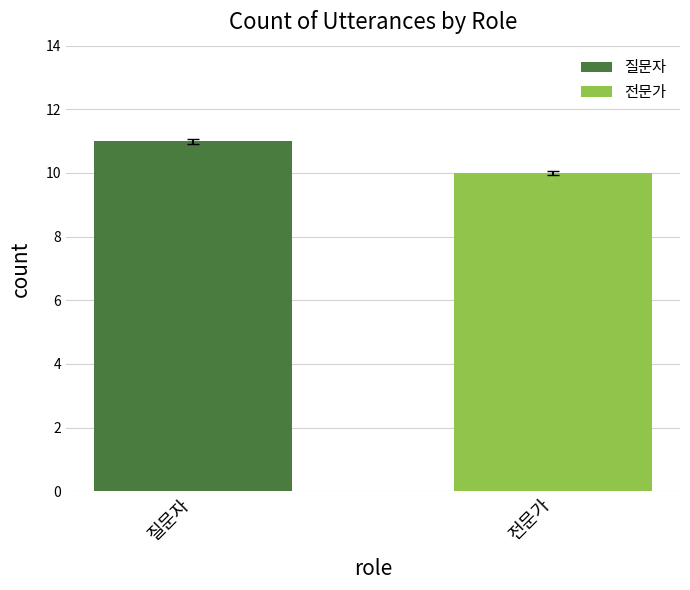

List the series in order of their overall mean, highest first.

질문자, 전문가